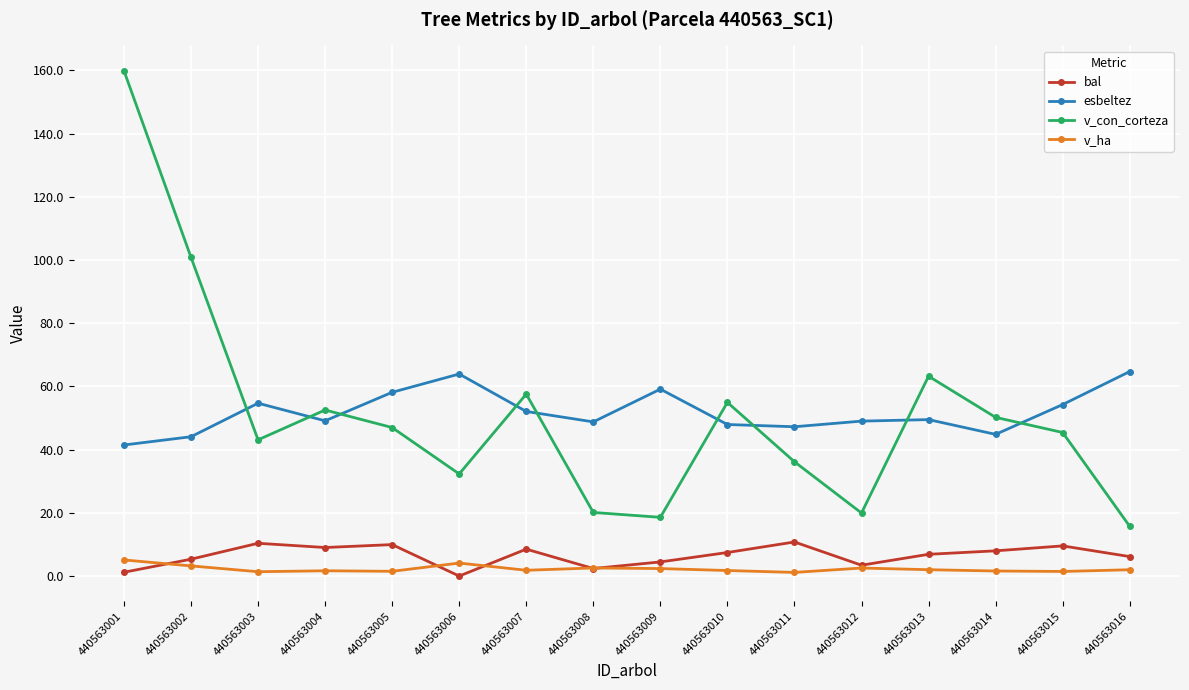

Is it true that esbeltez equals 62.5 at 440563002?

False